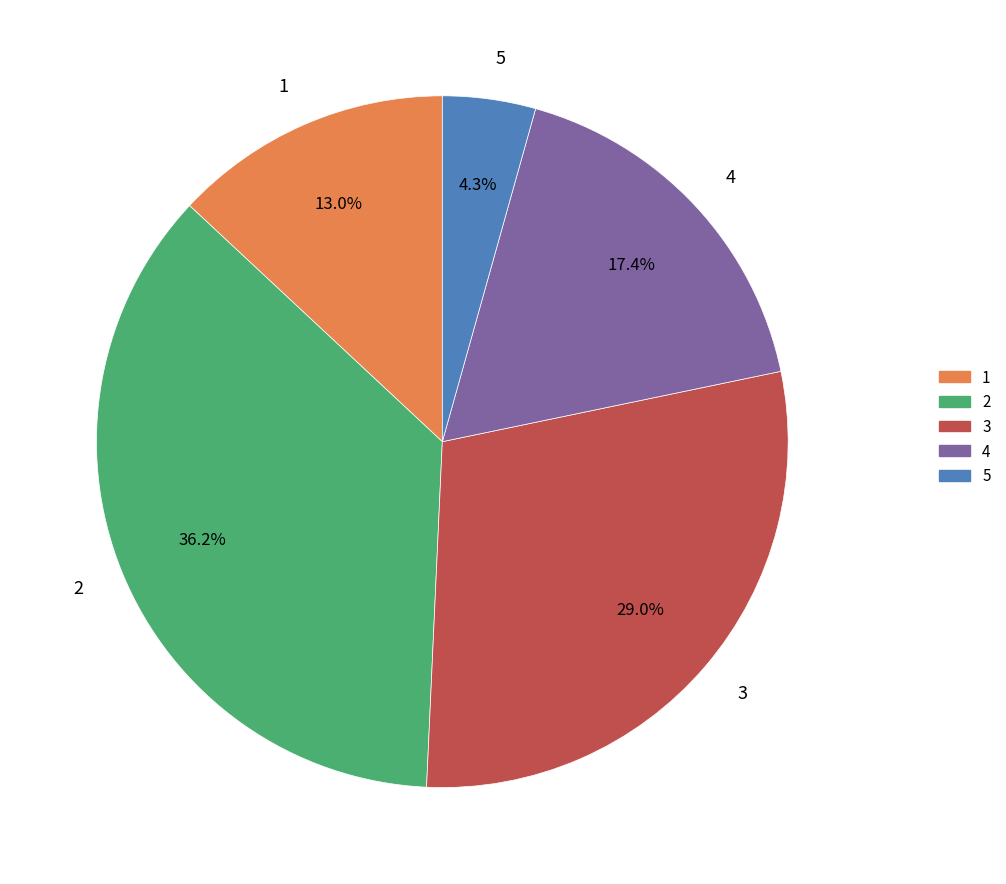

Which category has the smallest portion of the pie?

5